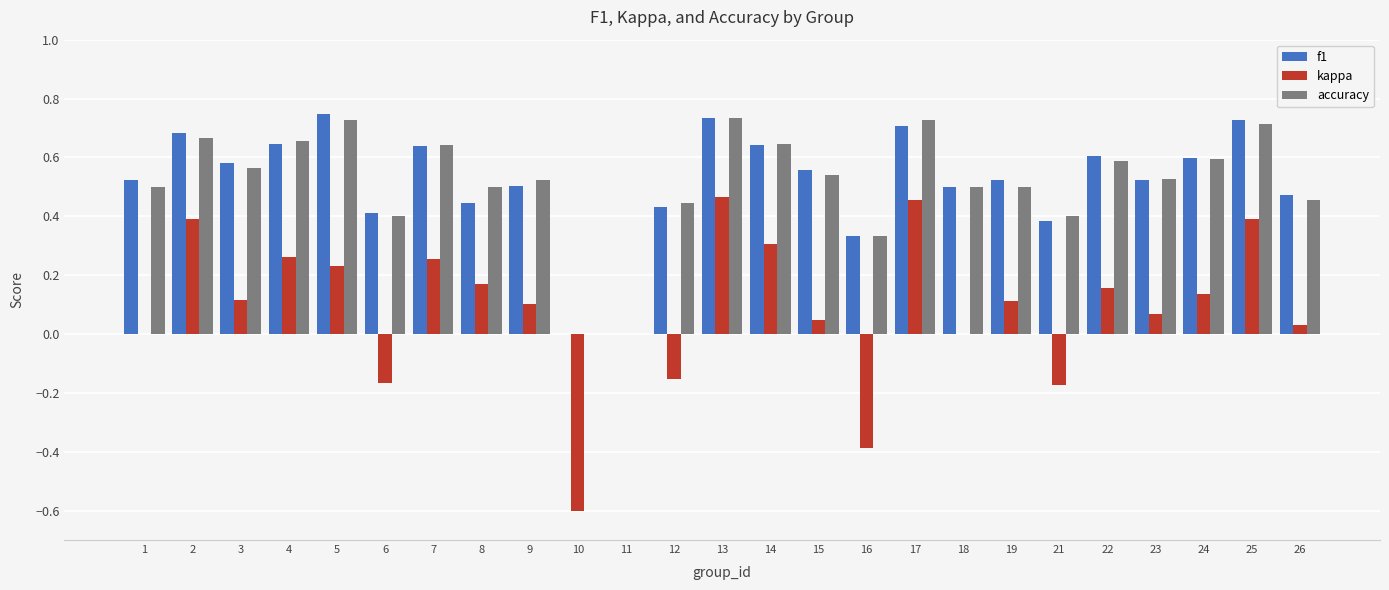

Is it true that f1 equals 0.7 at 17?

True